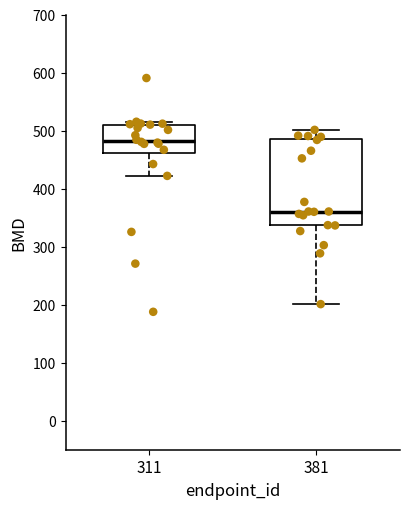

Which box has the lowest median line?

381